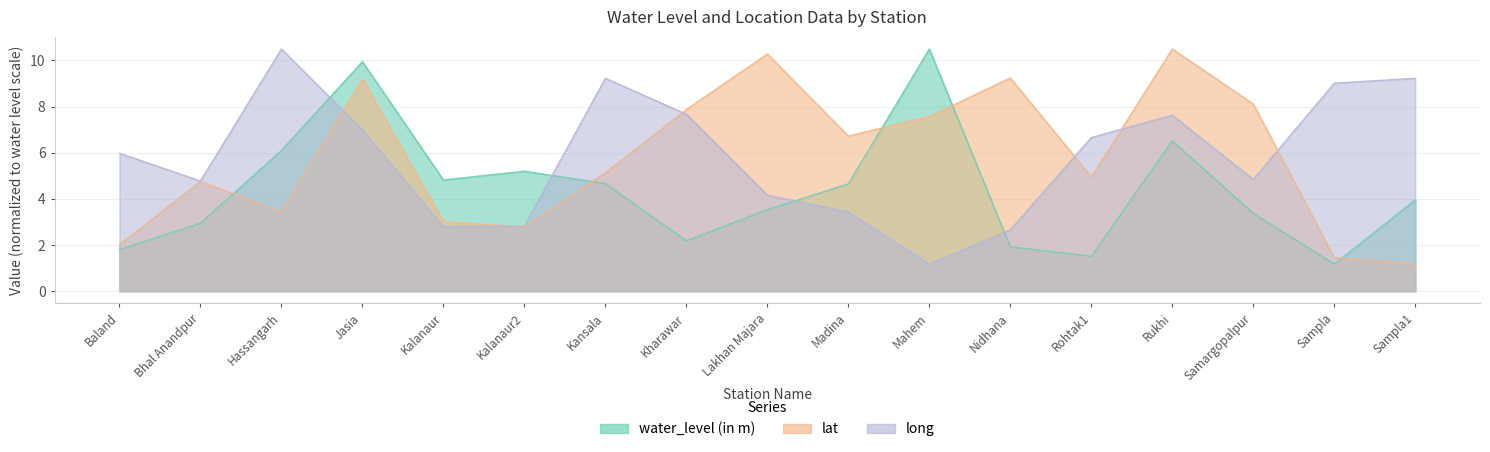

At which label does water_level (in m) reach its minimum?

Sampla